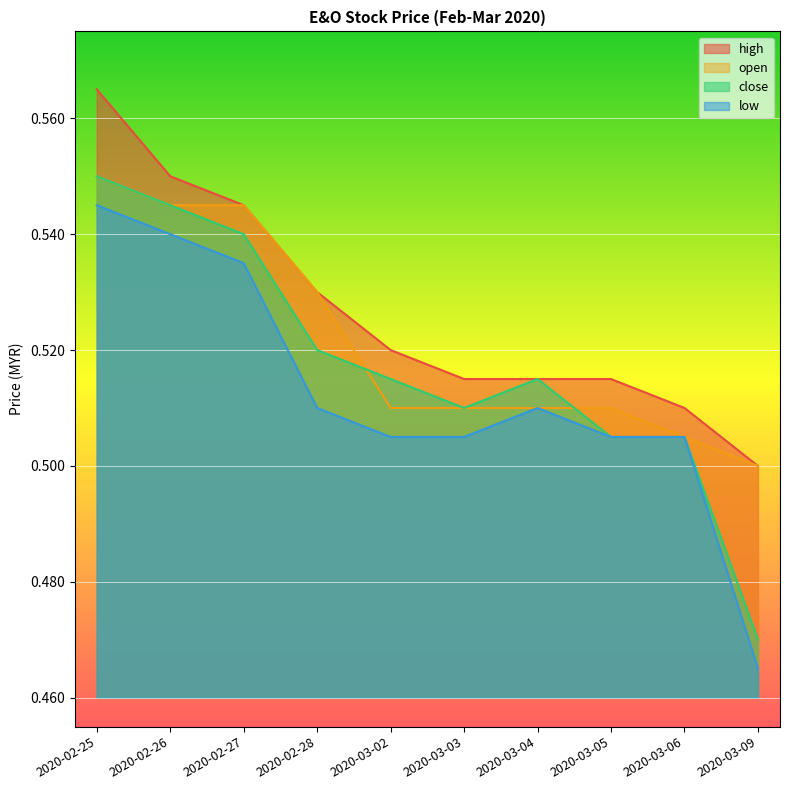

How many times do open and close cross each other?

2